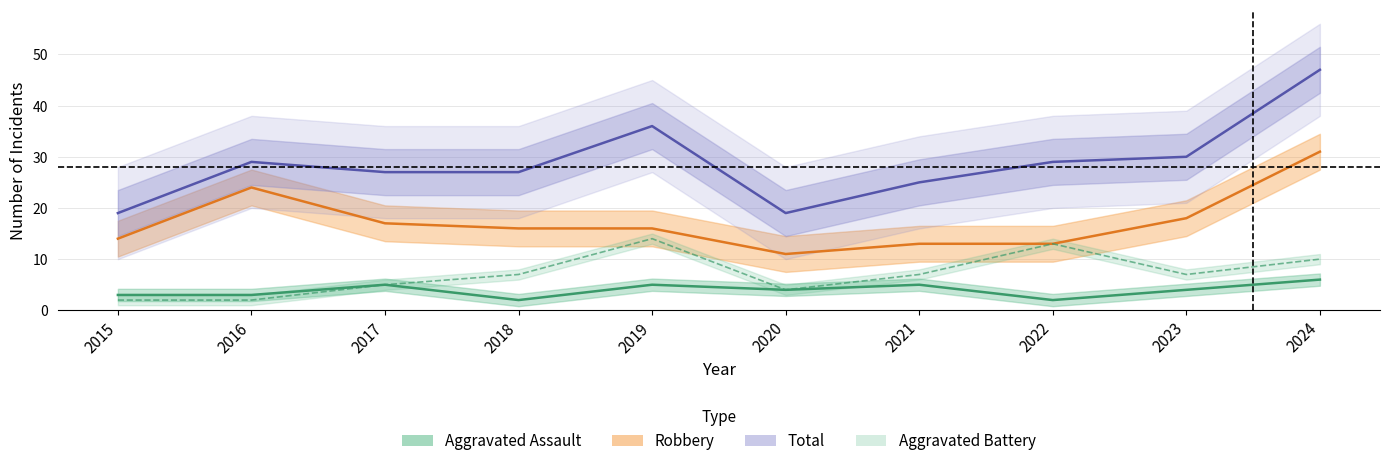

At which category does Robbery reach its first local valley?

2020